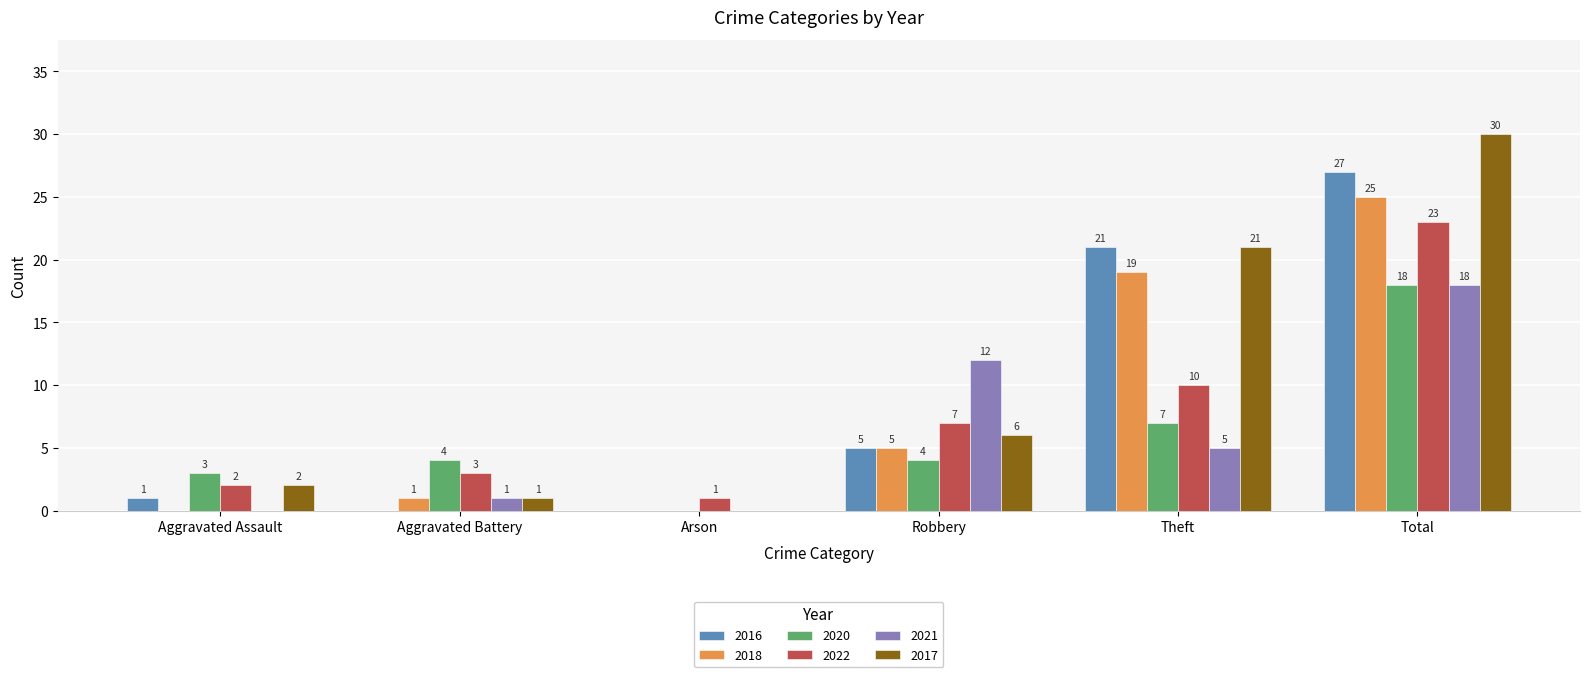

What value does the 2022 series have at Total?

23